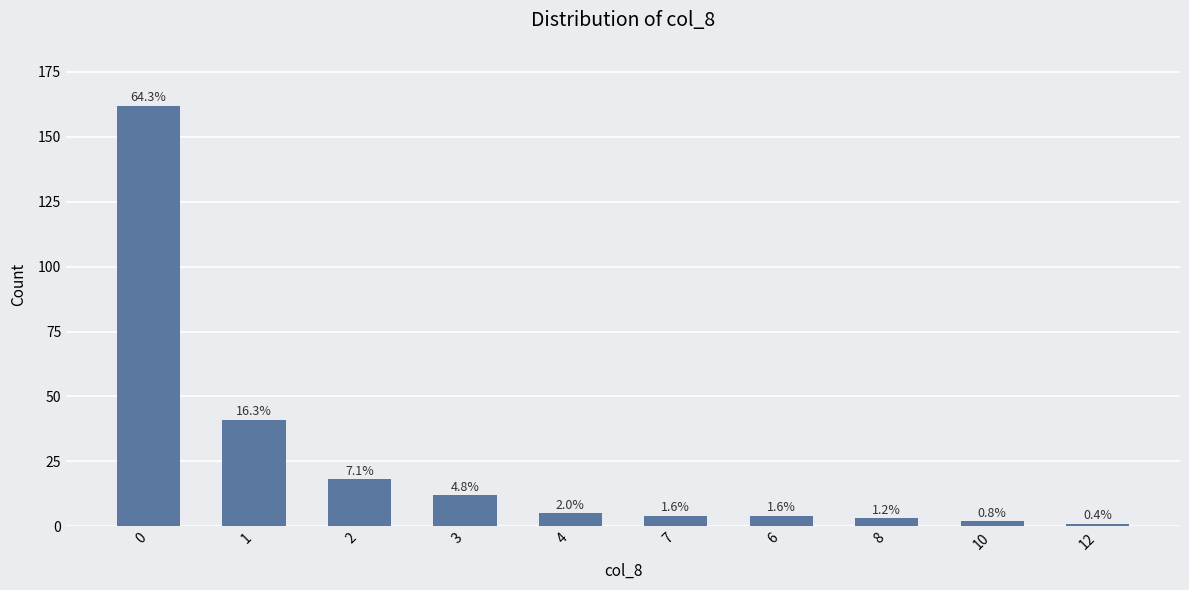

Does the chart contain stacked bars?

No